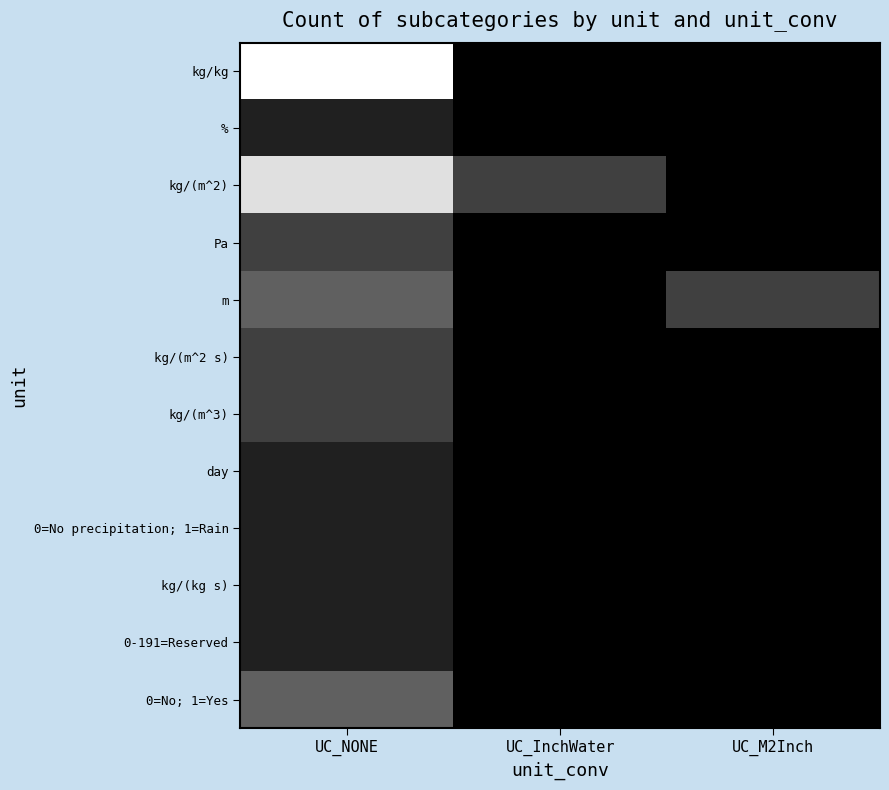

At which category does the chart reach its peak across all series?

UC_NONE